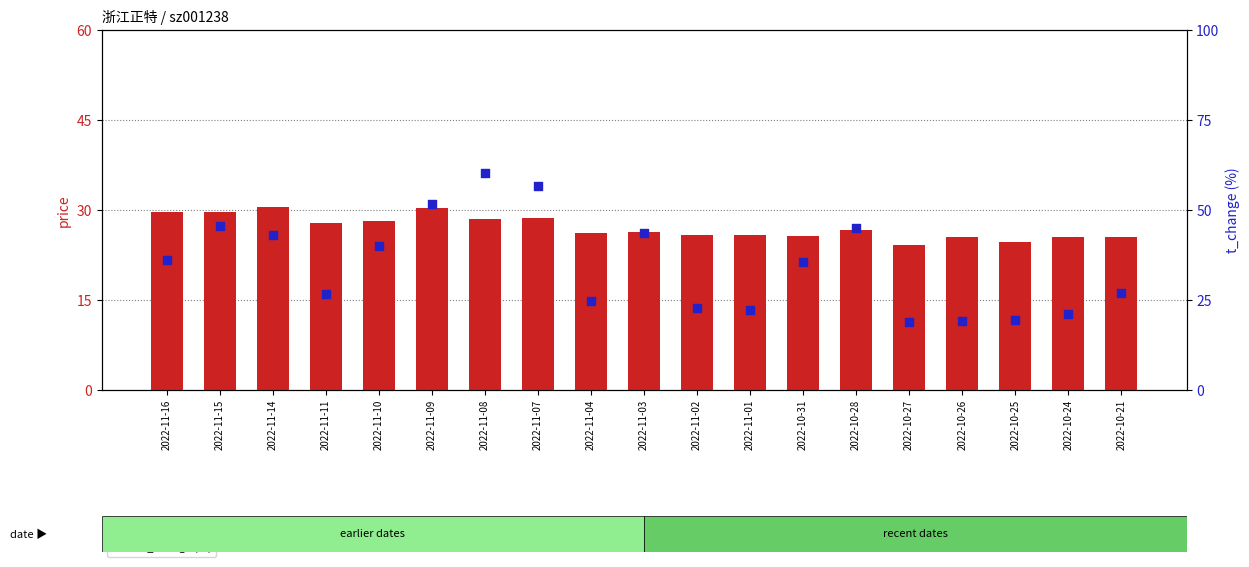

What is the total value across all series at 2022-10-26?

44.9